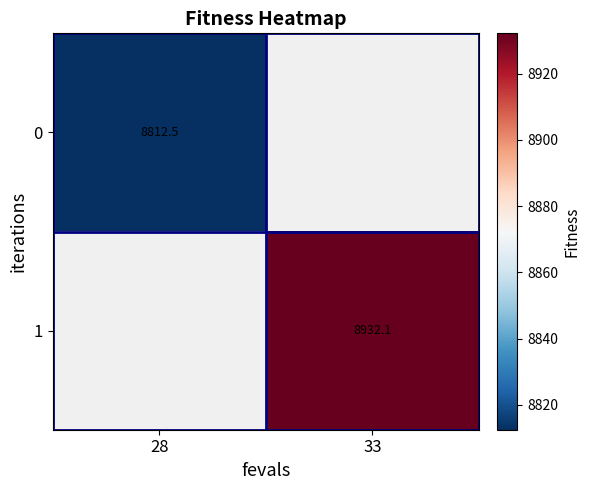

How many values in 1 are above zero?

1